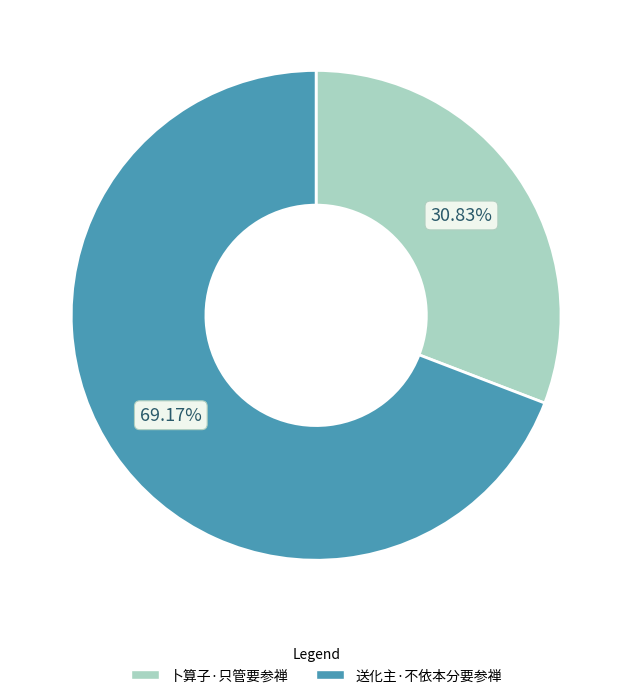

Rank the categories by value from highest to lowest.

送化主·不依本分要参禅, 卜算子·只管要参禅